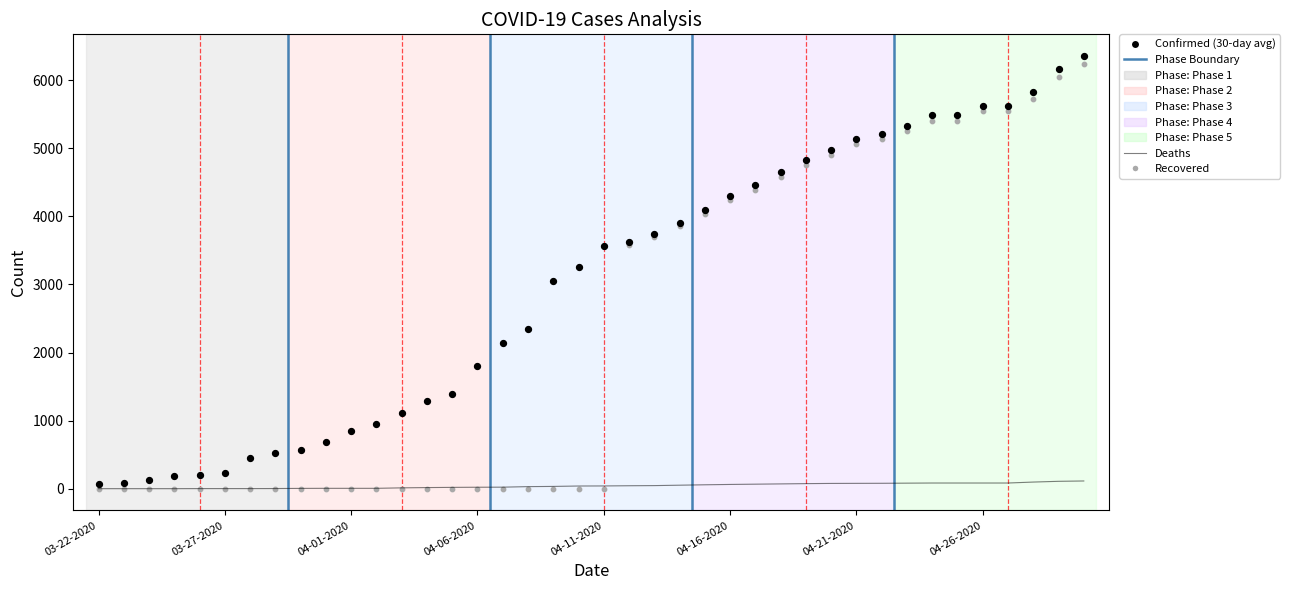

What are all the series names shown in the legend?

Confirmed, Deaths, Recovered